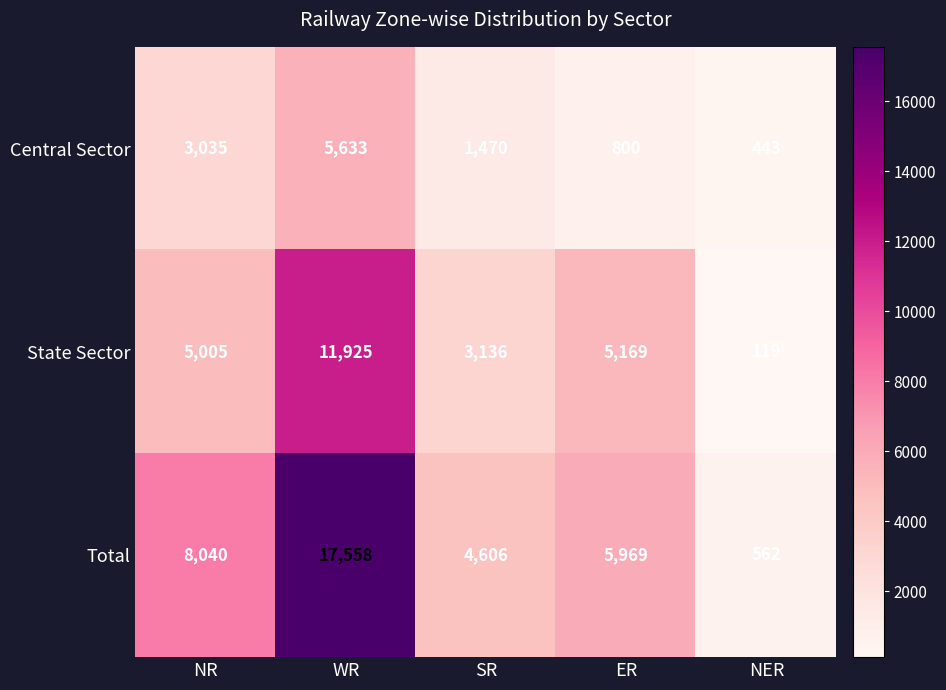

What is the sum of the Total values at NER and NR?

8602